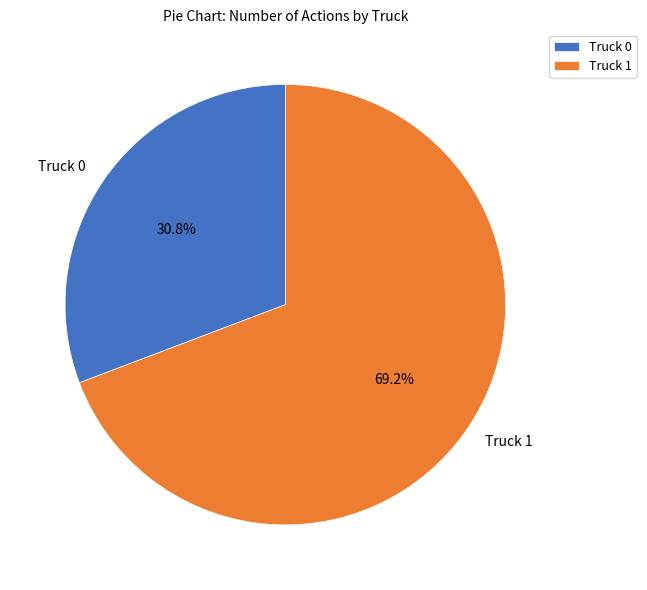

To the nearest percent, what is the difference between the largest and smallest slice percentages?

38%